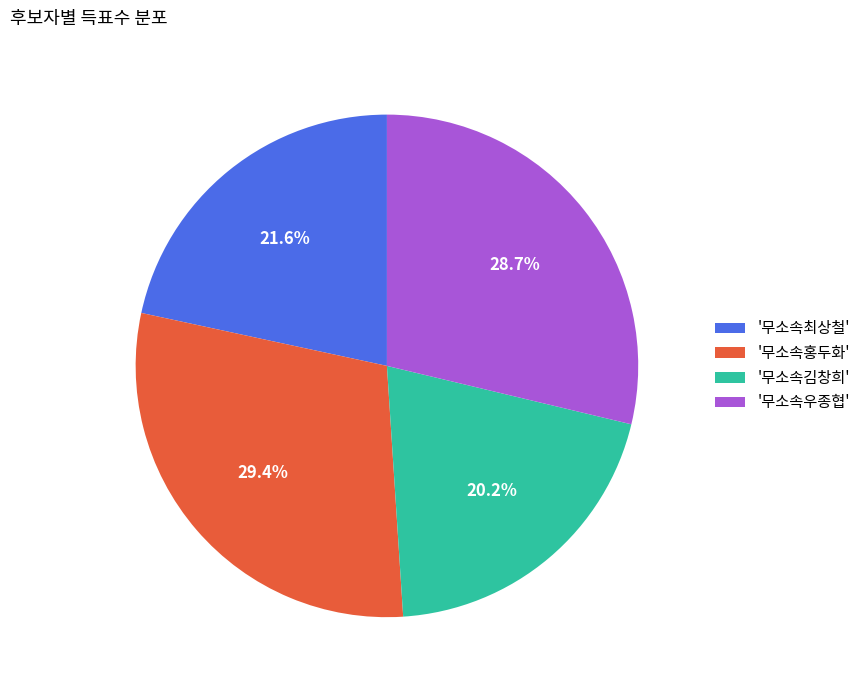

Count the number of slices in the pie.

4